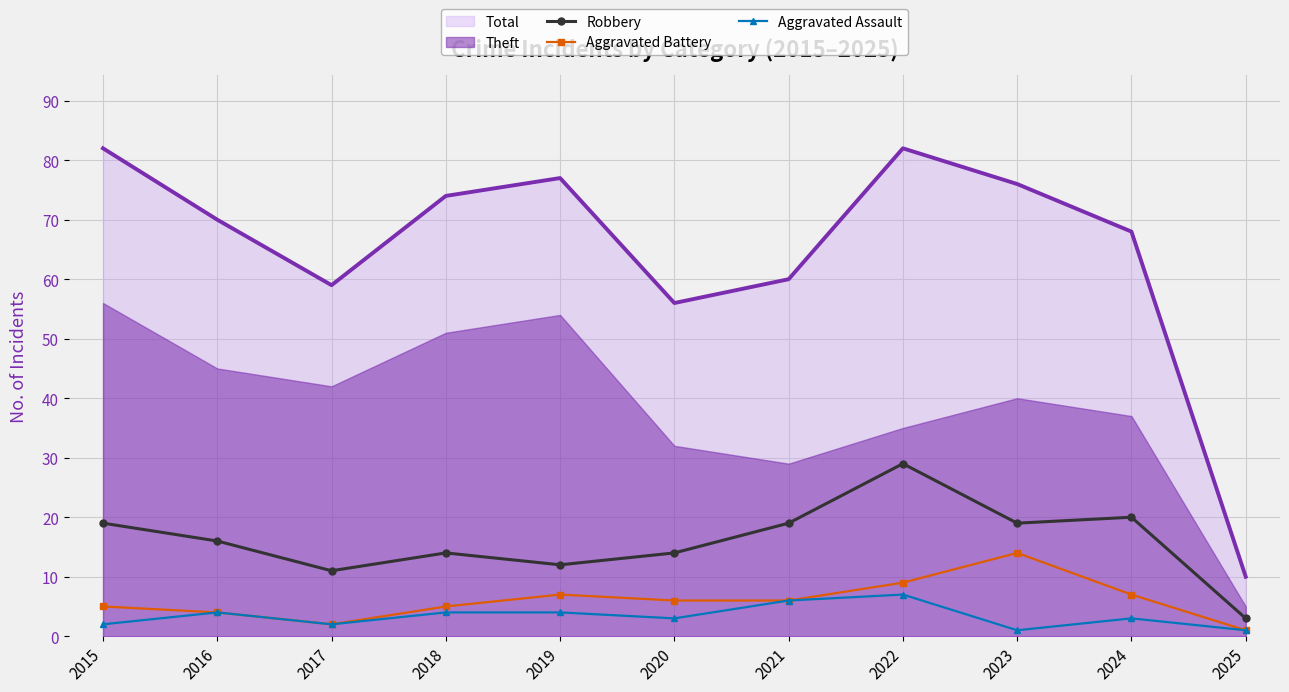

How many lines are shown in the chart?

3